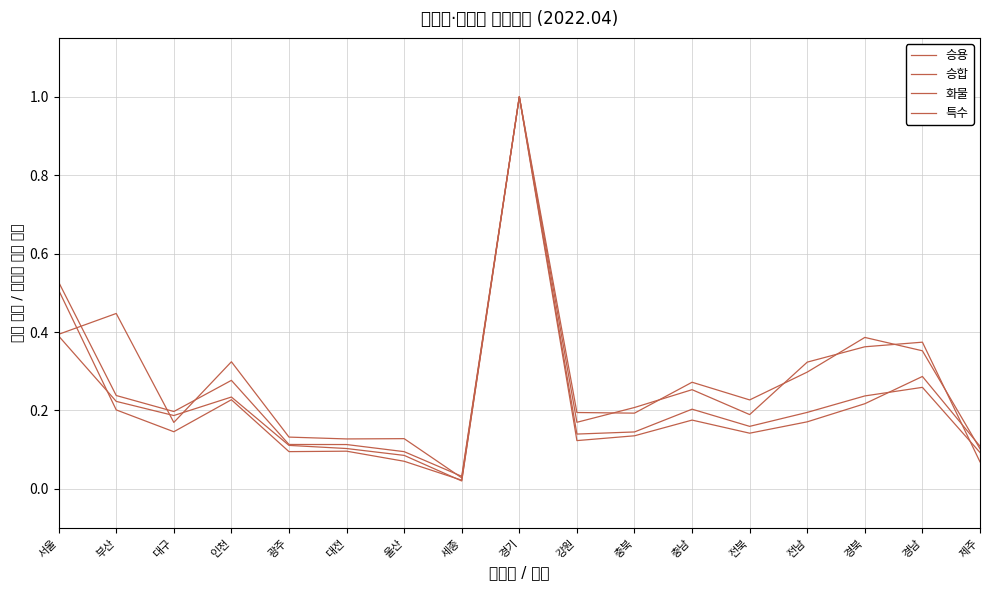

What position from the right is 서울?

17